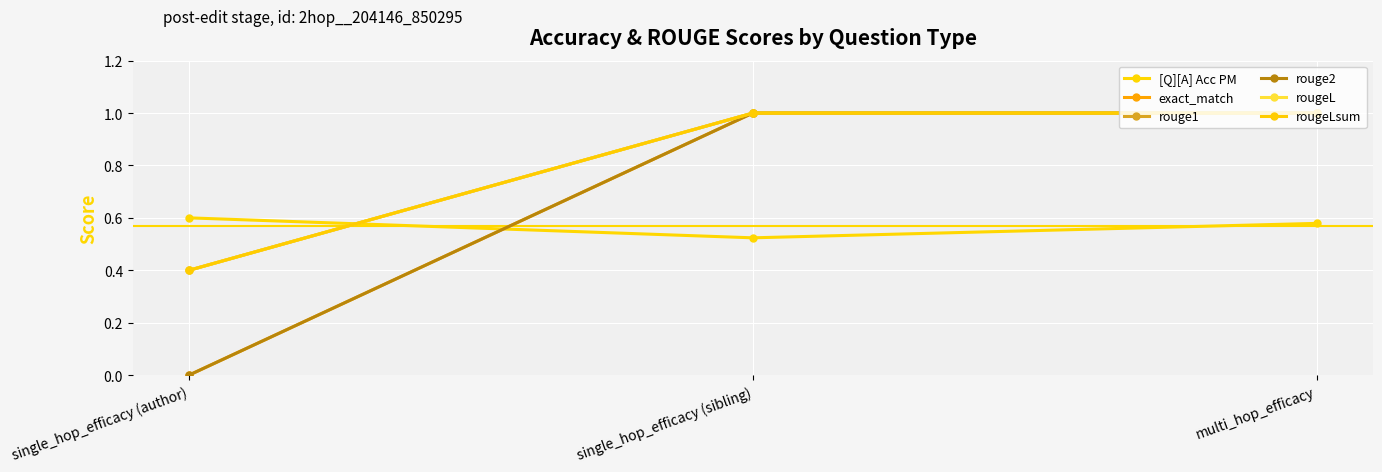

At which category does the chart reach its minimum across all series?

single_hop_efficacy (author)